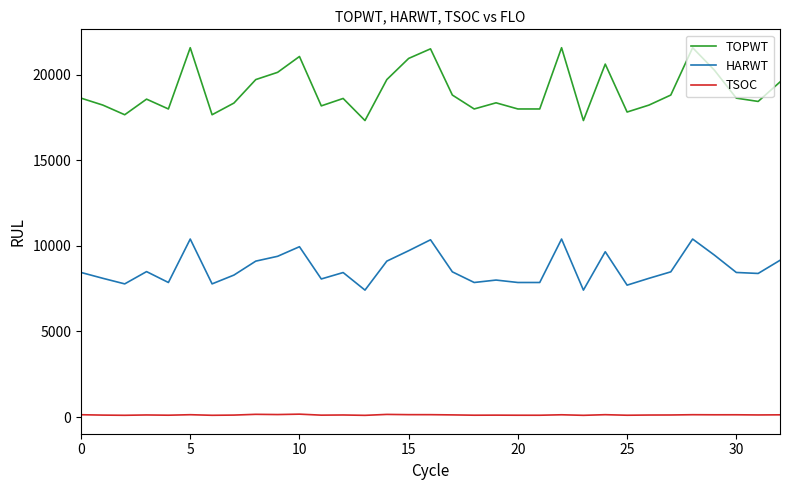

True or false: TSOC and TOPWT cross at least once.

False